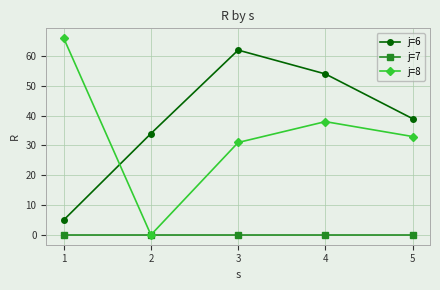

What are all the series names shown in the legend?

j=6, j=7, j=8